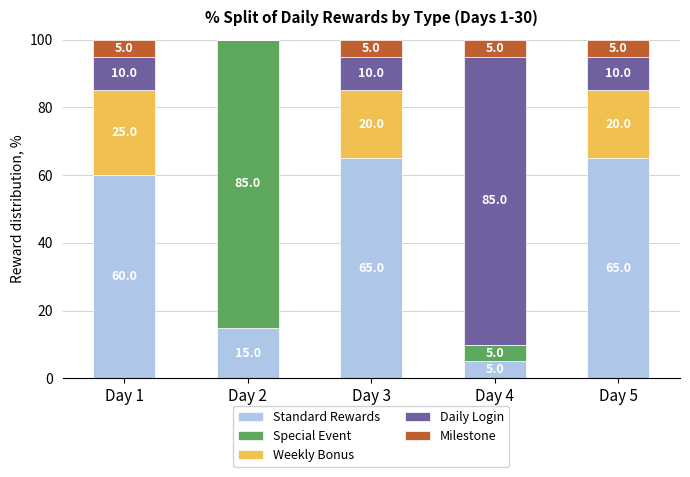

What is the approximate value of Standard Rewards at Day 2, to the nearest 5?

15